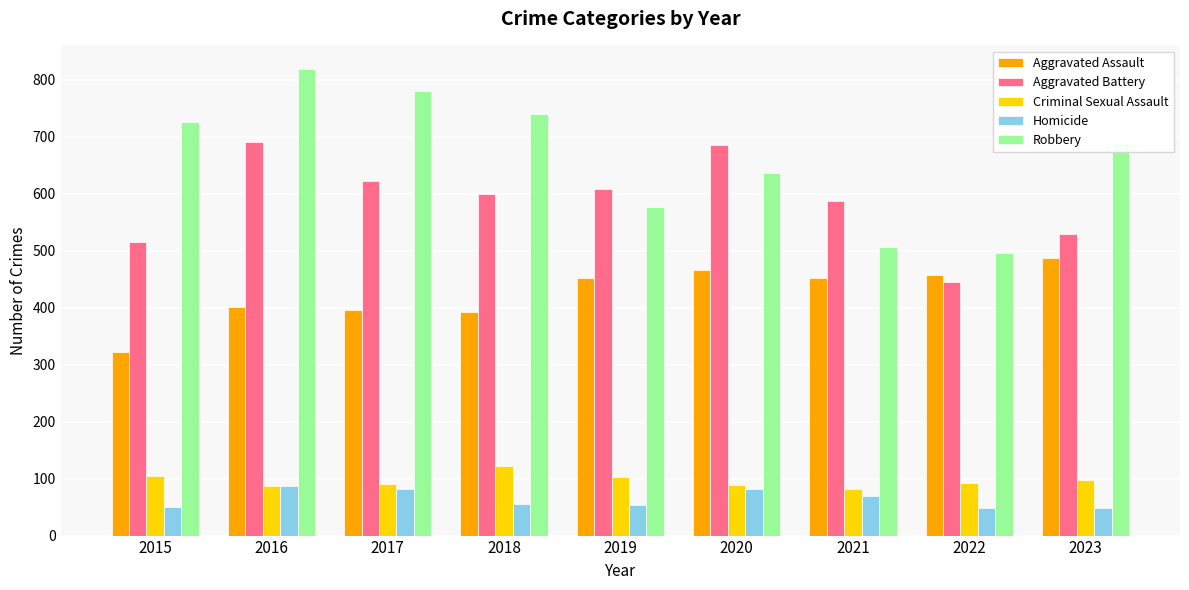

What is the approximate value of Aggravated Assault at 2019, to the nearest 10?

450